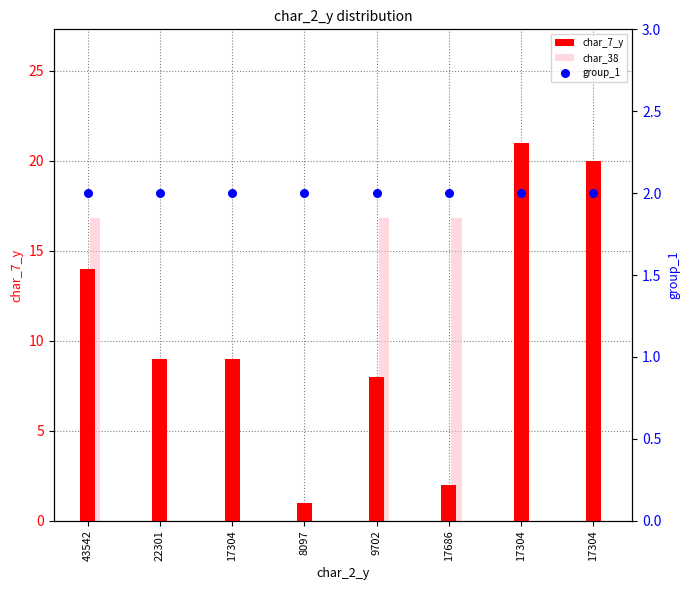

What are all the series names shown in the legend?

char_7_y, char_38, group_1